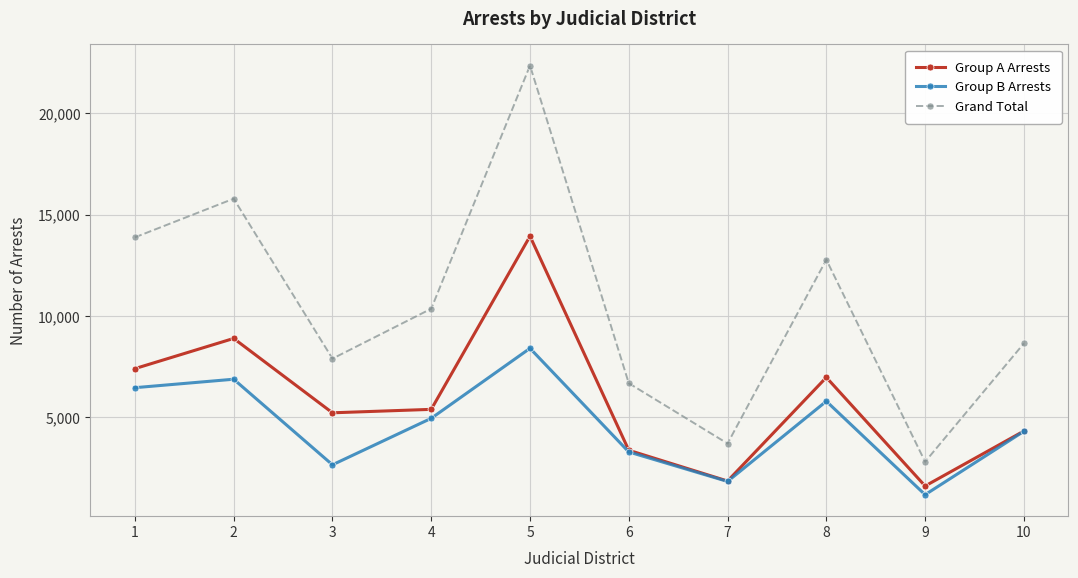

Between 2 and 4, which series saw the biggest shift?

Grand Total